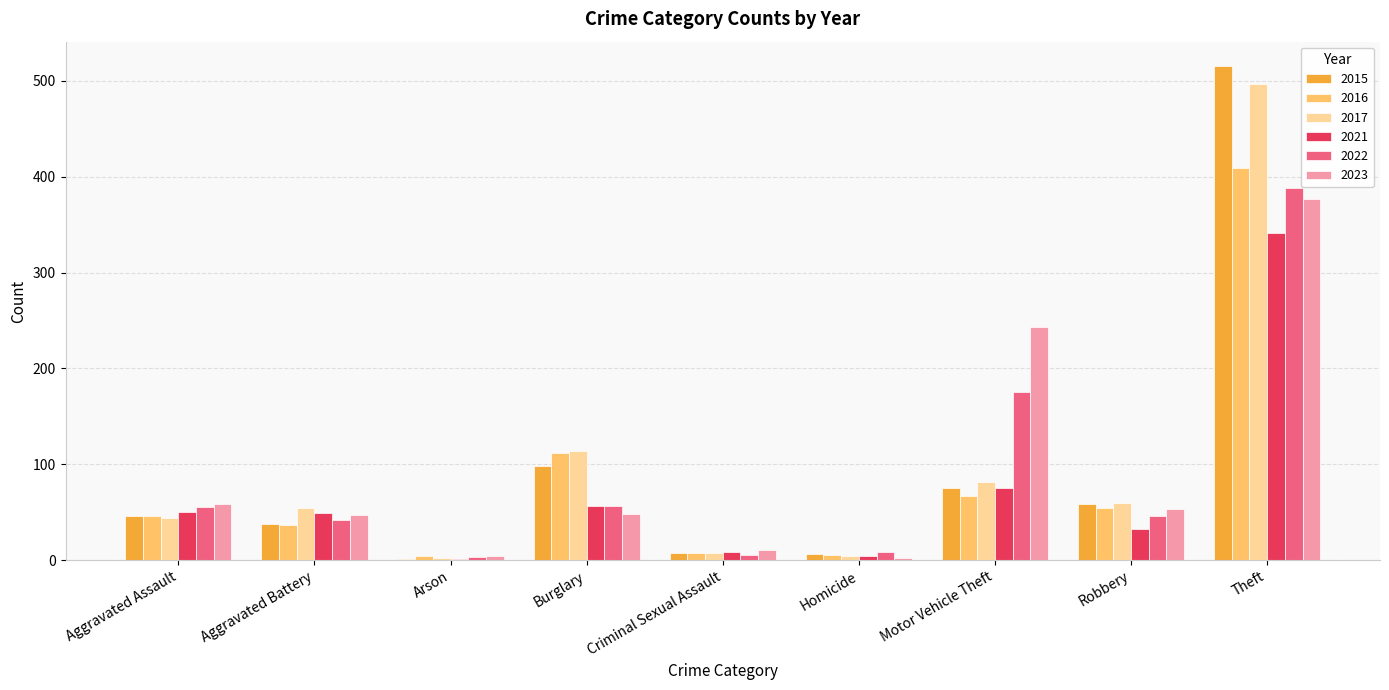

What is the highest value of the 2023 series?

377